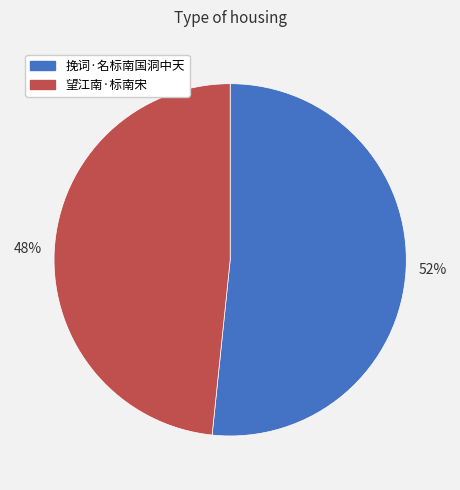

What is the ratio of the value at 挽词·名标南国洞中天 to the value at 望江南·标南宋?

1.1